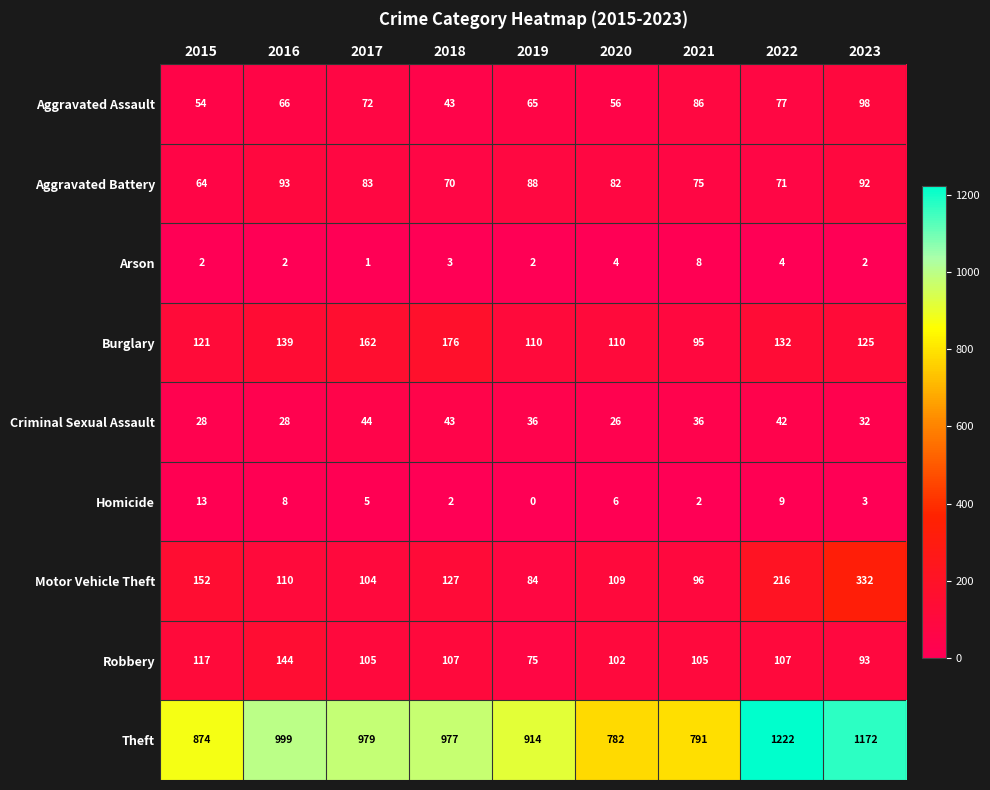

What is the greatest value displayed?

1222